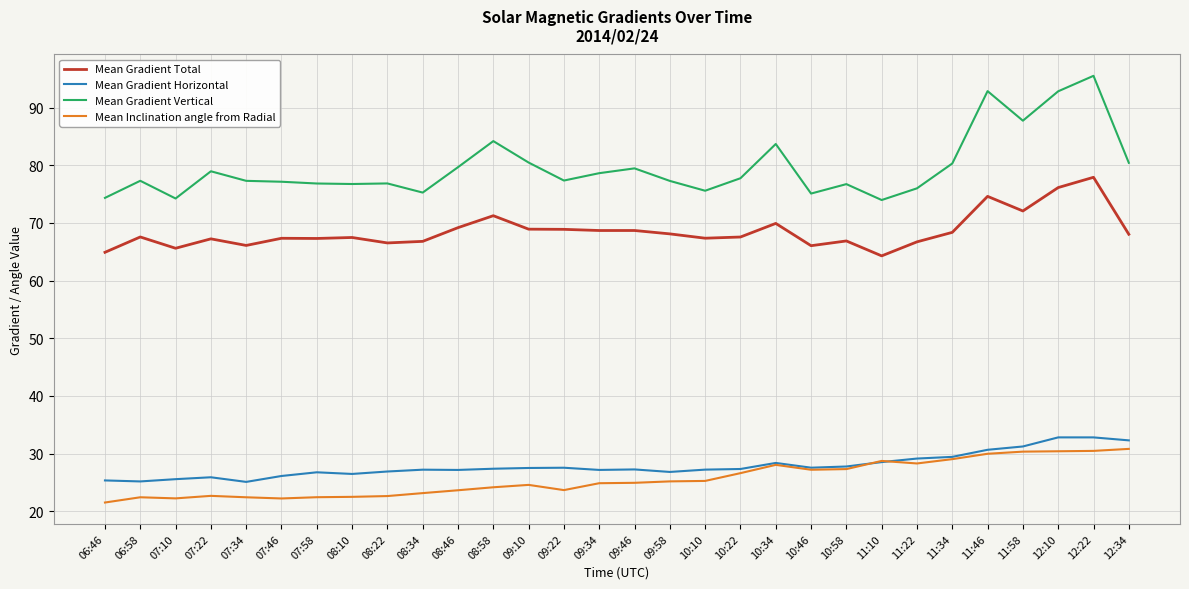

What is the difference between the Mean Gradient Total values at 11:46 and 11:10?

10.3